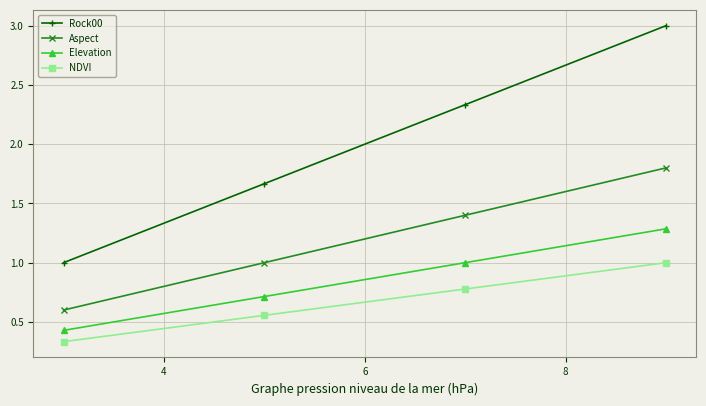

True or false: Aspect and Elevation intersect in this chart.

False